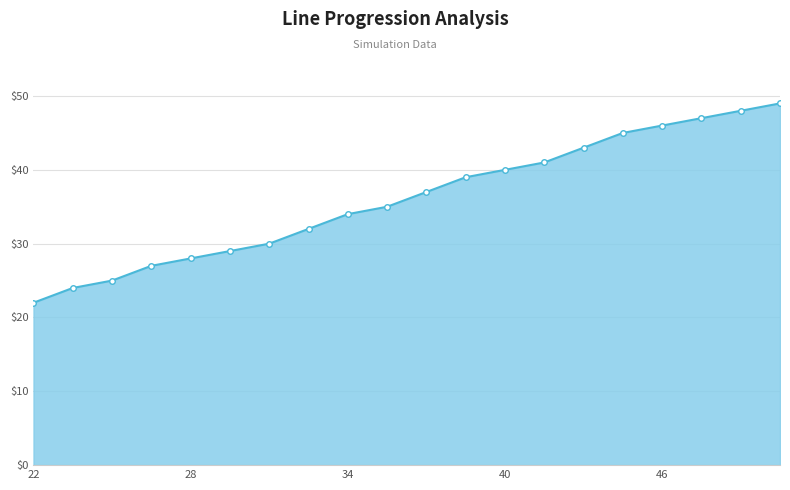

True or false: there are more than 2 points higher than both neighbors.

False